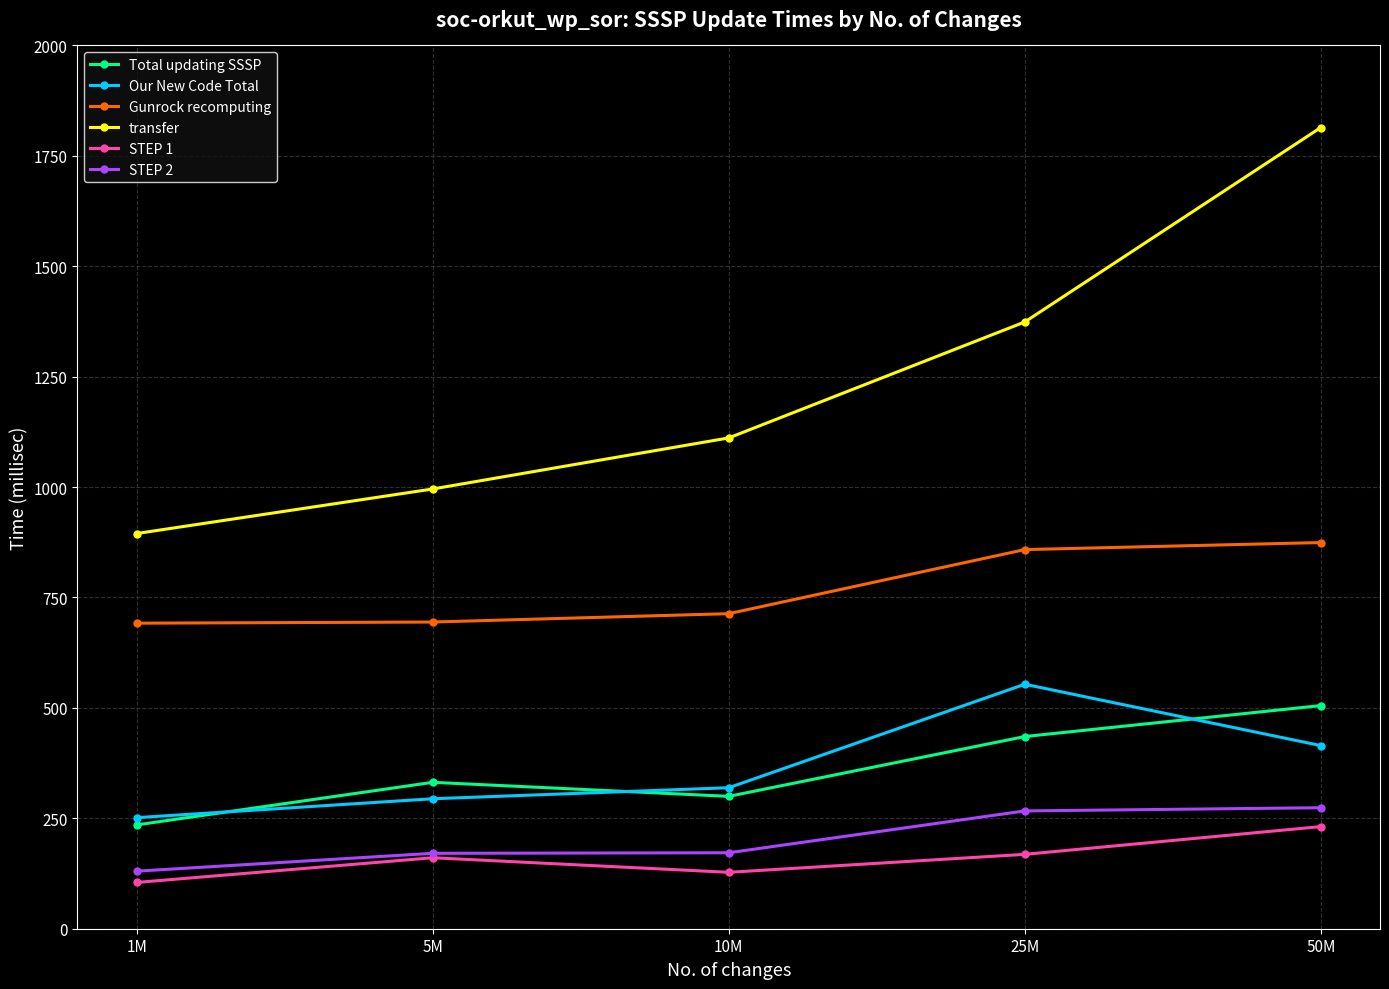

True or false: STEP 2 and Gunrock recomputing cross at least once.

False